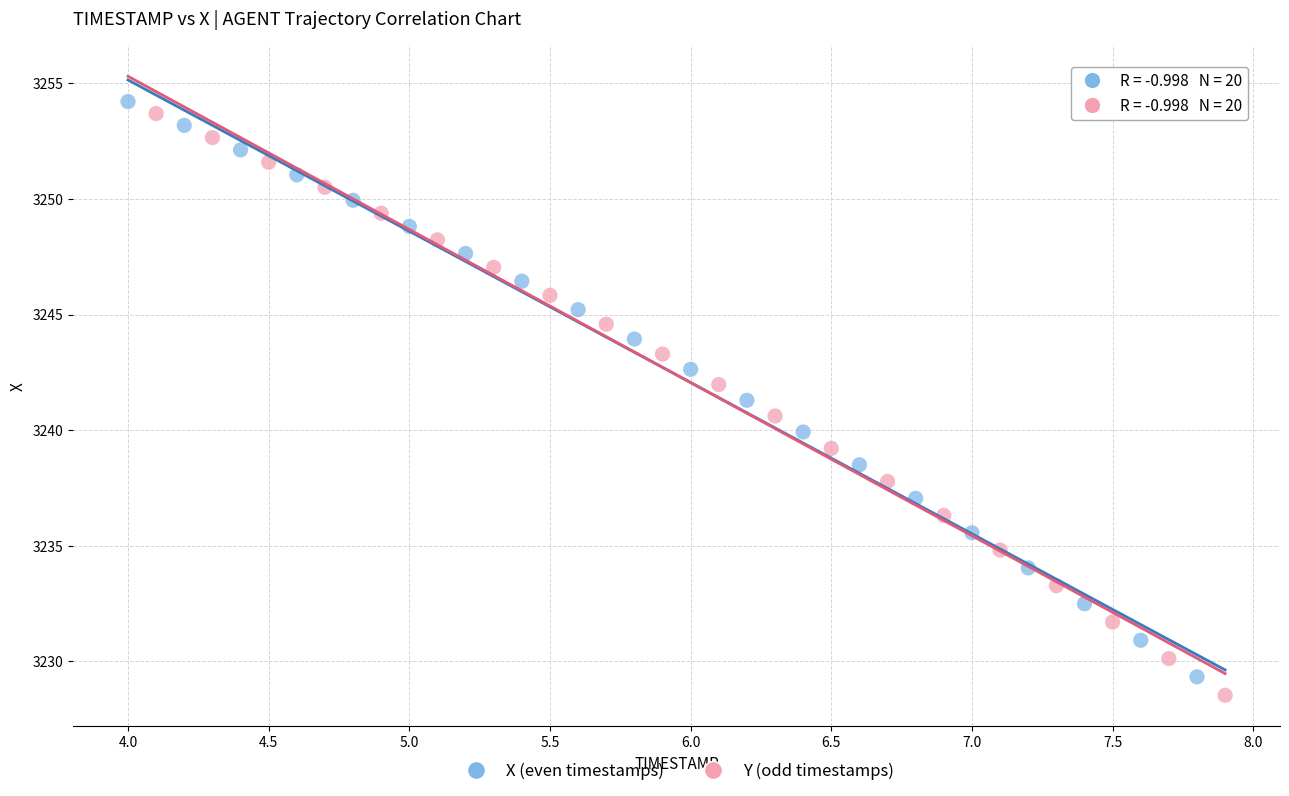

Which series has the widest spread of Y values?

Y (odd timestamps)